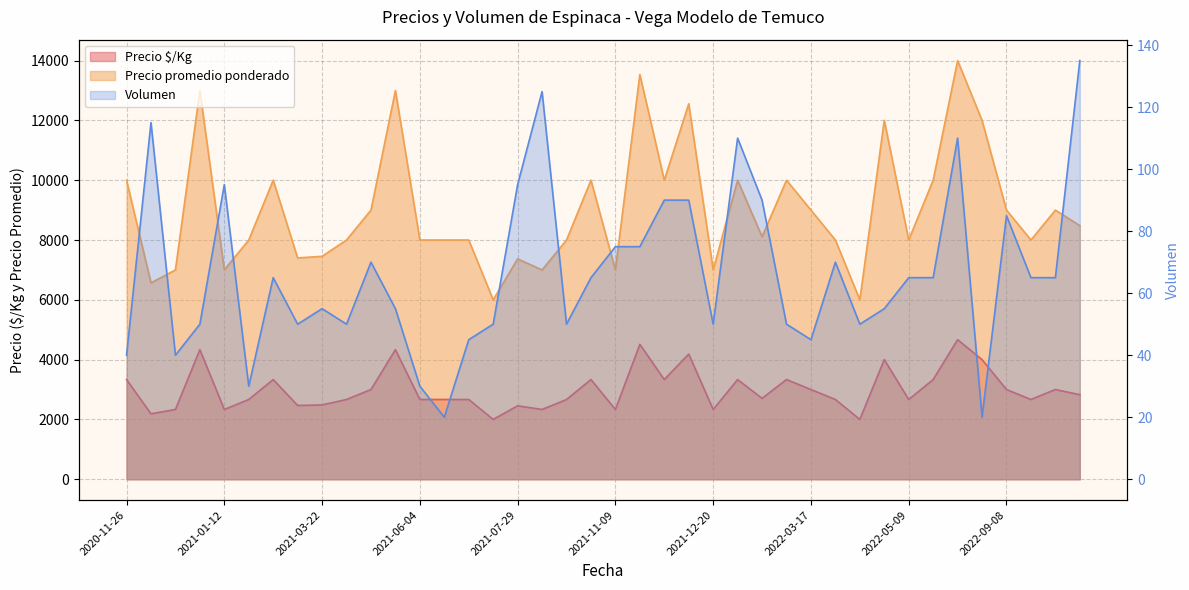

Which series has the largest total across all categories?

Precio promedio ponderado